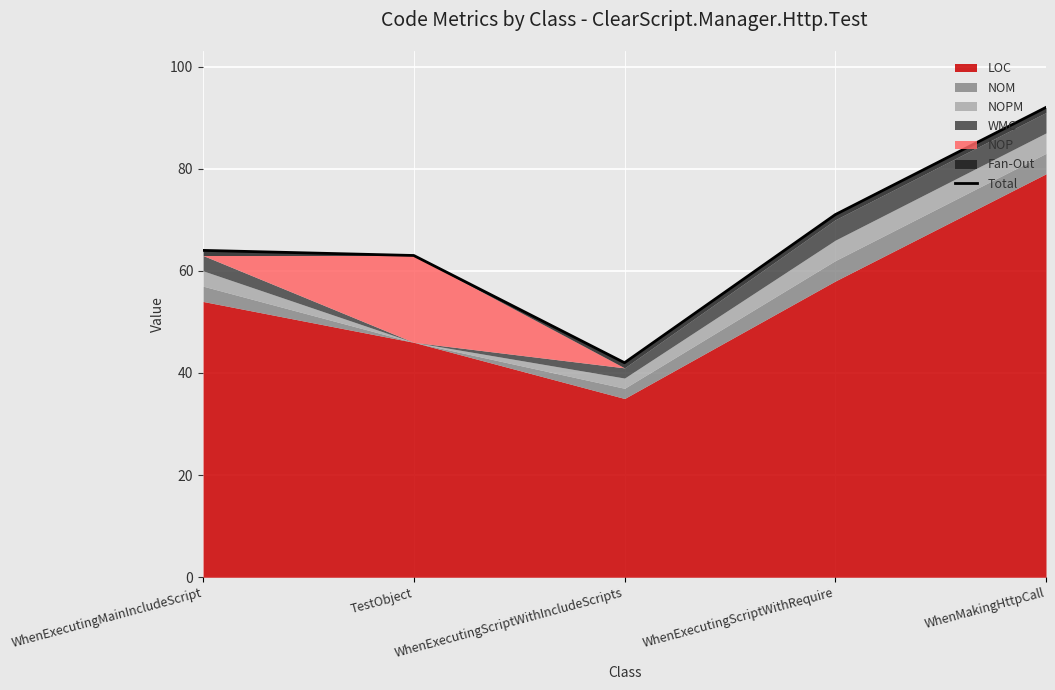

How many values are below 64?

2